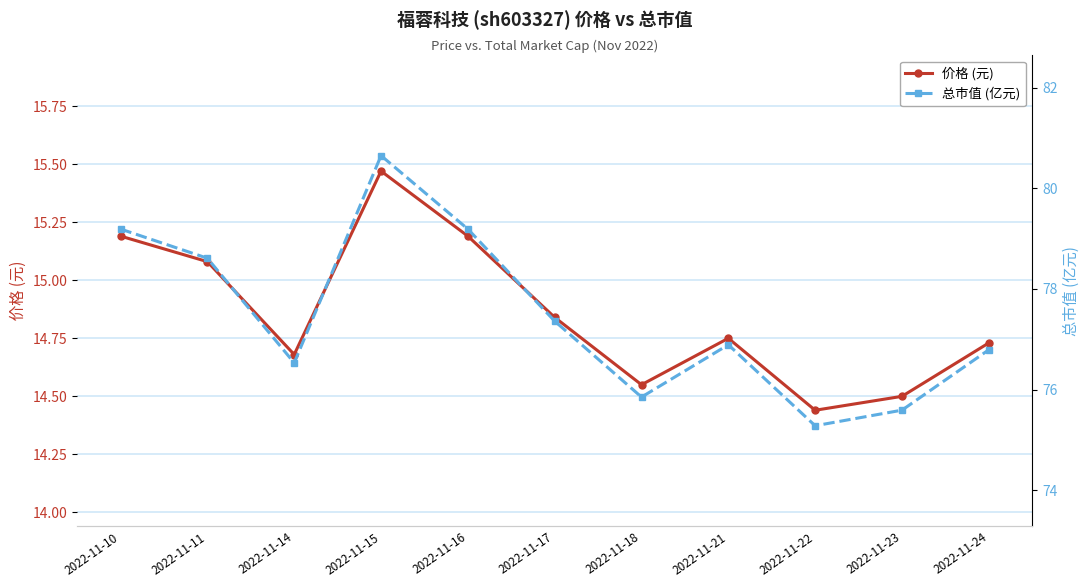

True or false: 总市值 (亿元) and 价格 (元) cross at least once.

False